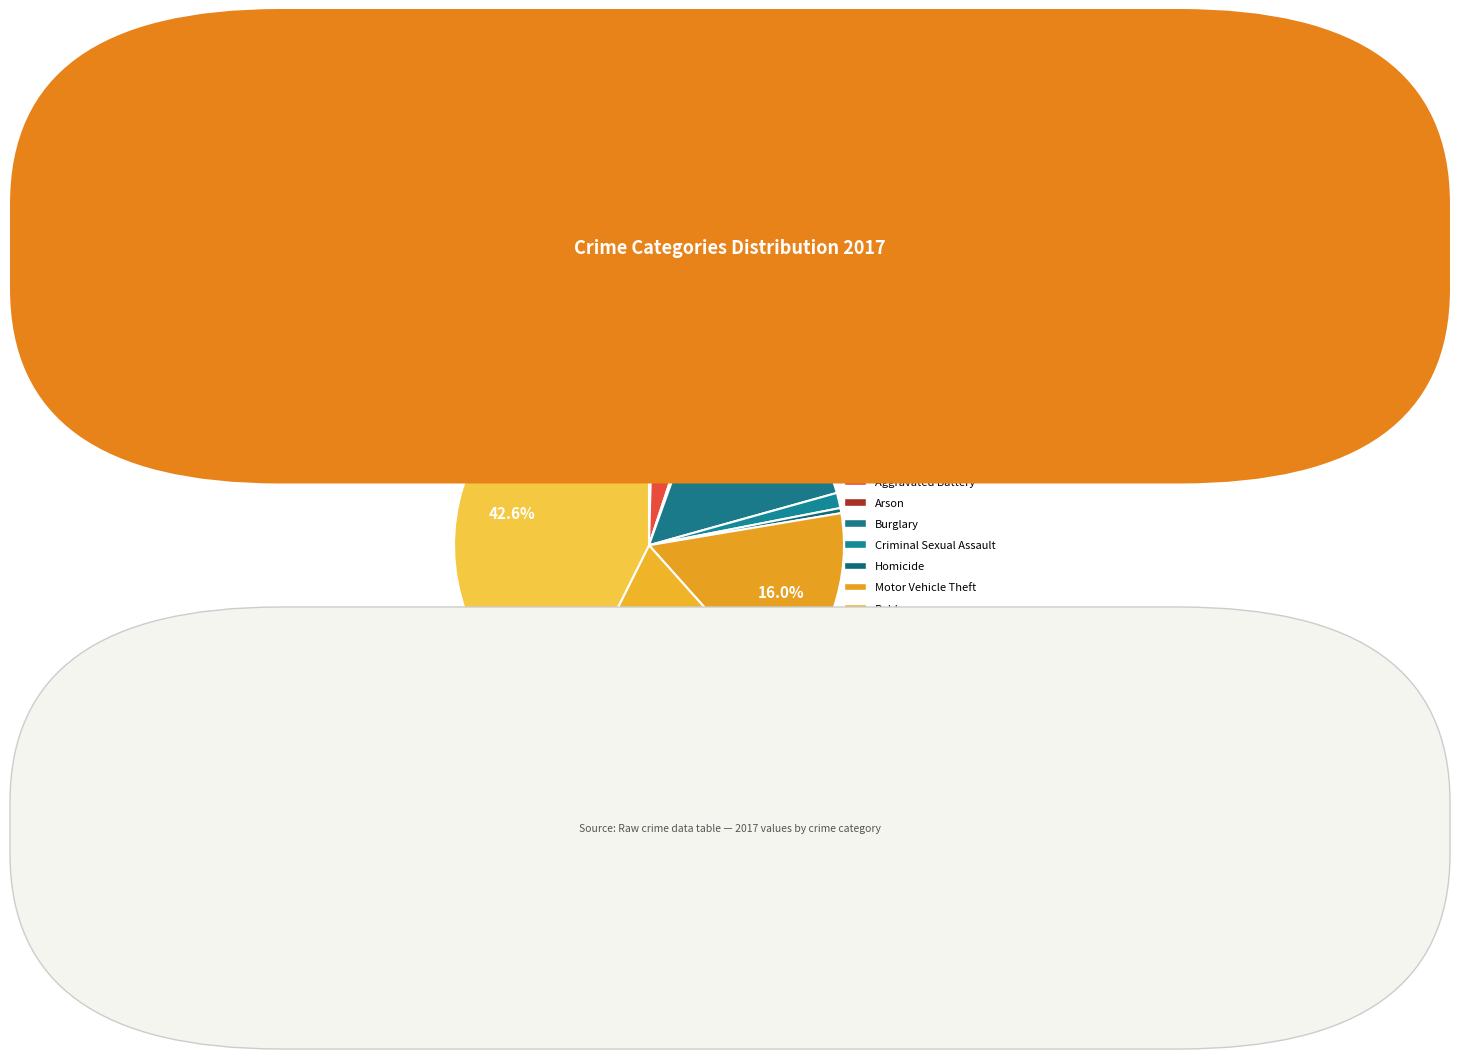

Combined, what portion of the pie is Aggravated Assault and Theft?

43.0%